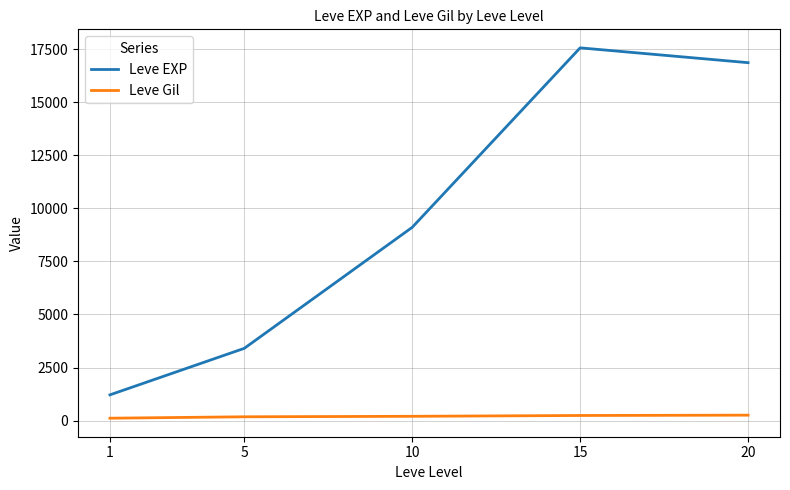

Which series changed the most between 1 and 20?

Leve EXP